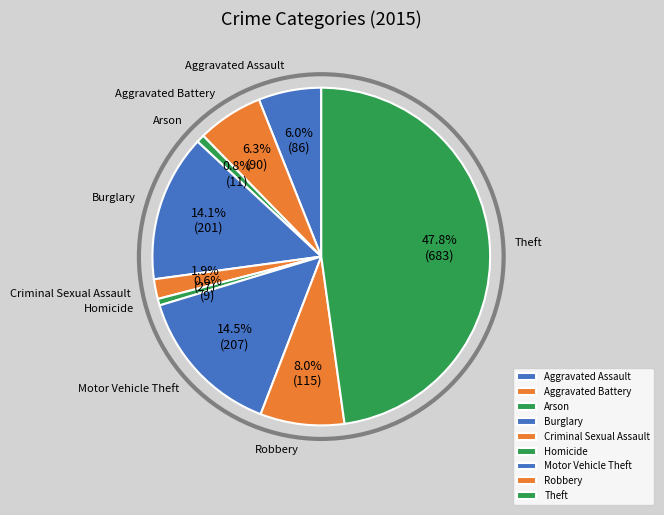

To the nearest percent, what is the combined percentage of Aggravated Battery and Robbery?

14%